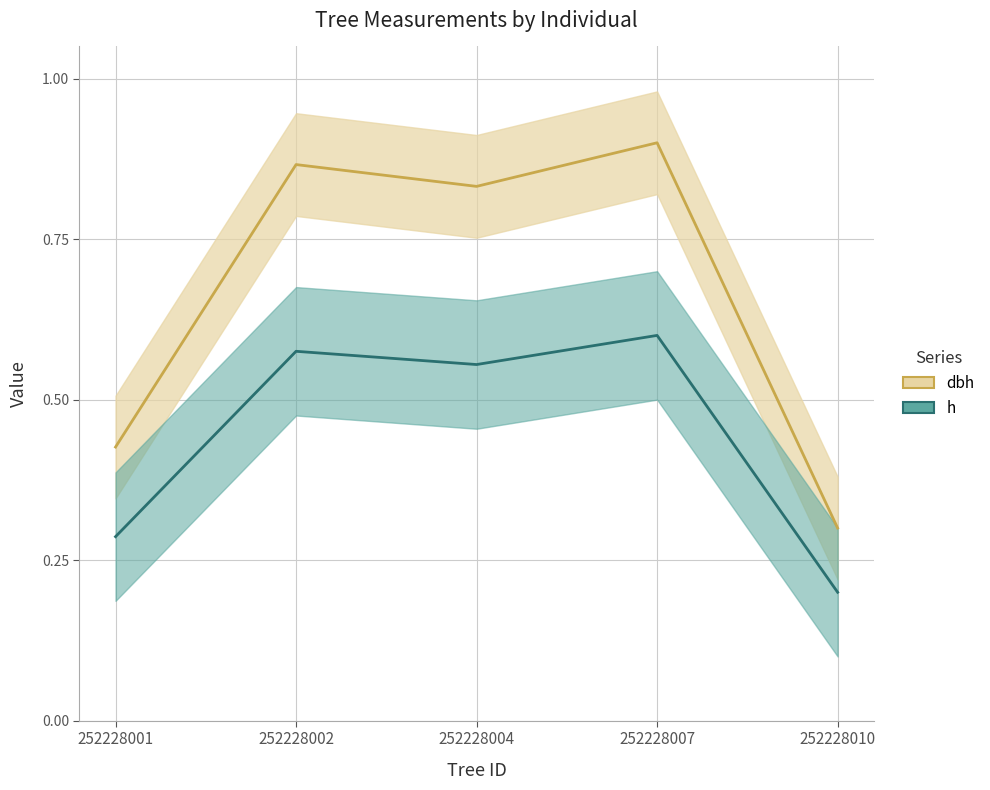

True or false: dbh_line and h_line cross at least once.

False